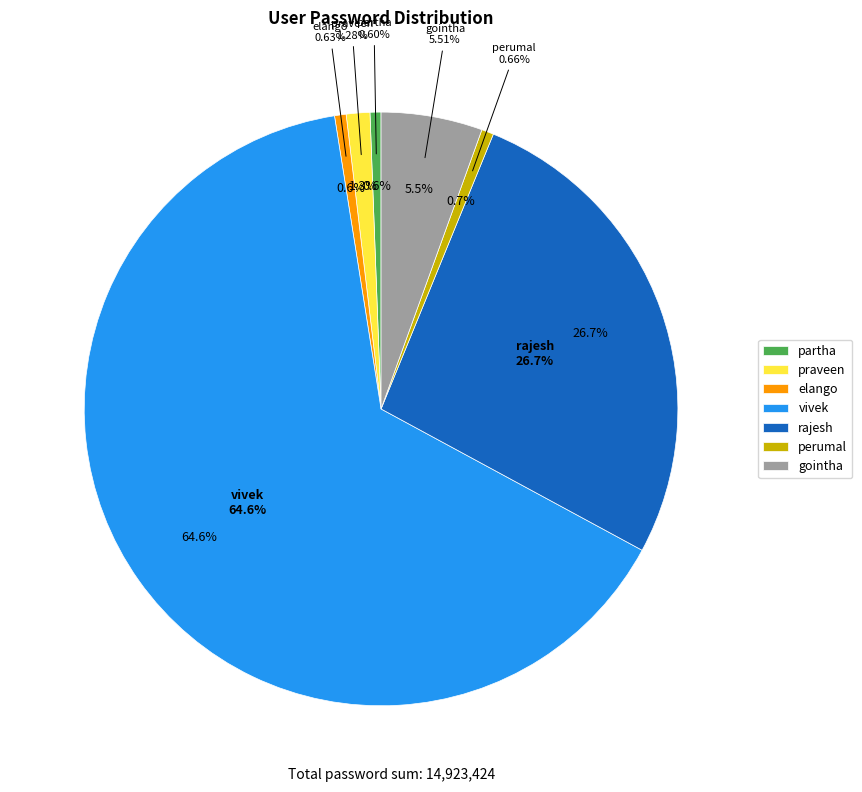

Is there any slice that represents more than half of the pie?

Yes